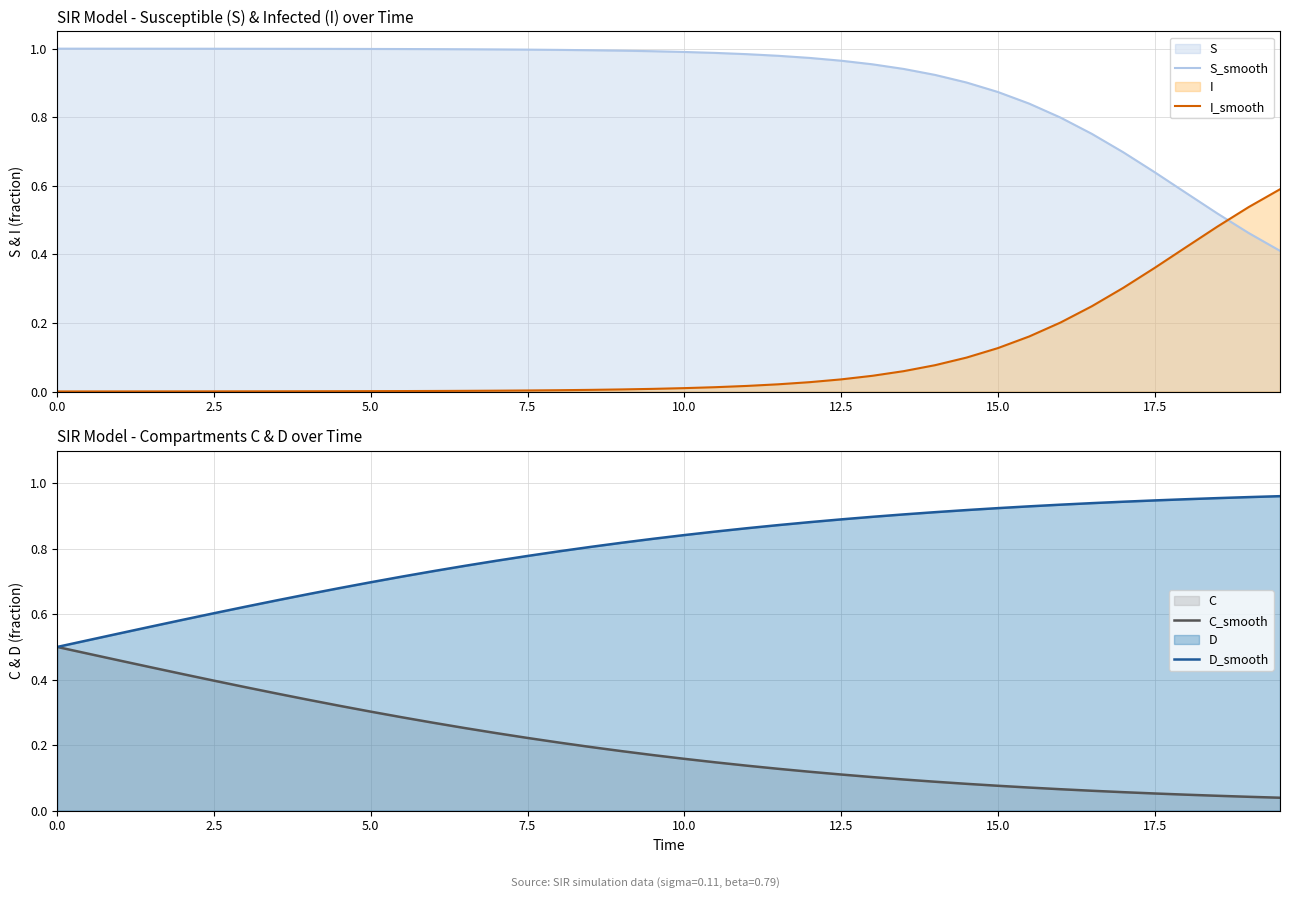

How many intersections are there between I_smooth and S_smooth?

1